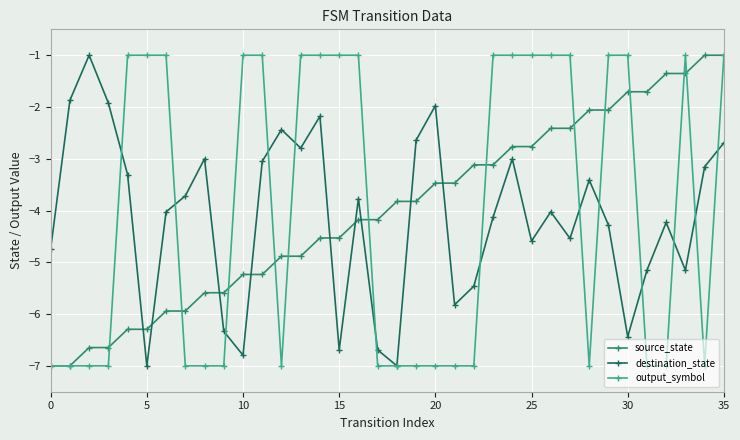

True or false: destination_state has more than 0 points higher than both neighbors.

True